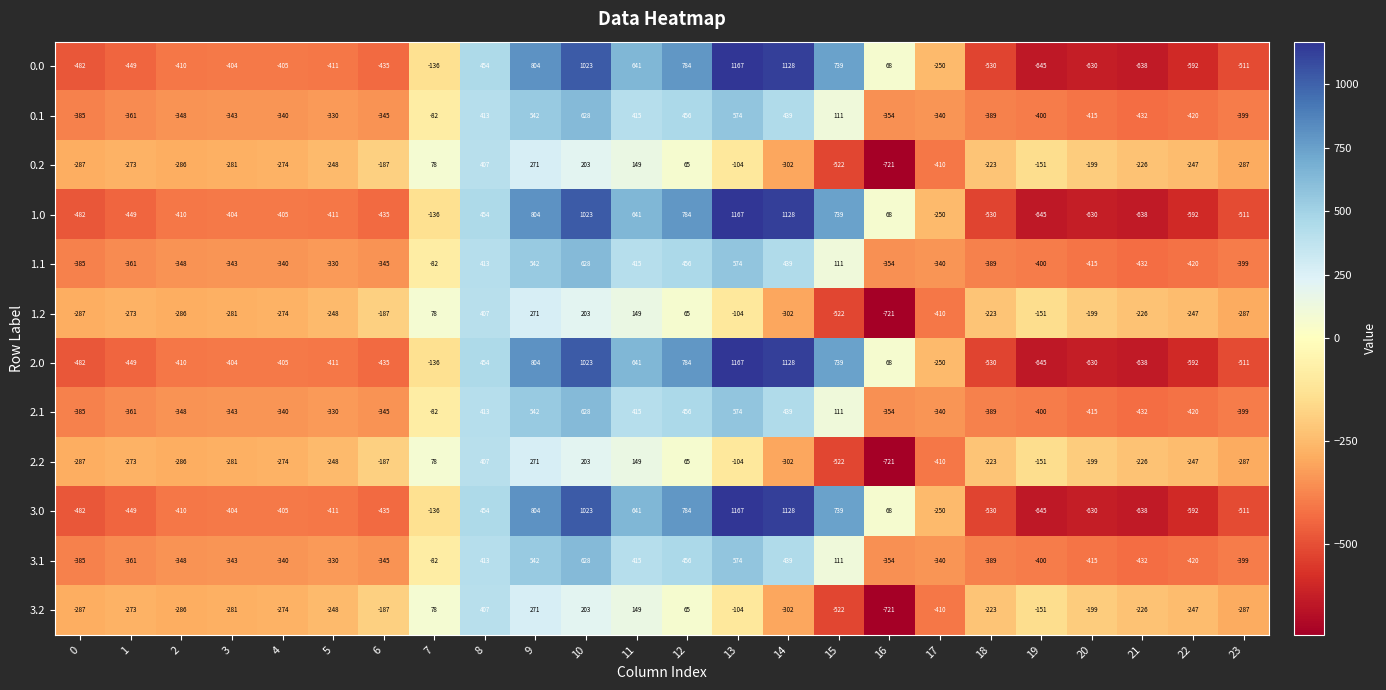

The value of 1.0 at 15 is 452. True or false?

False